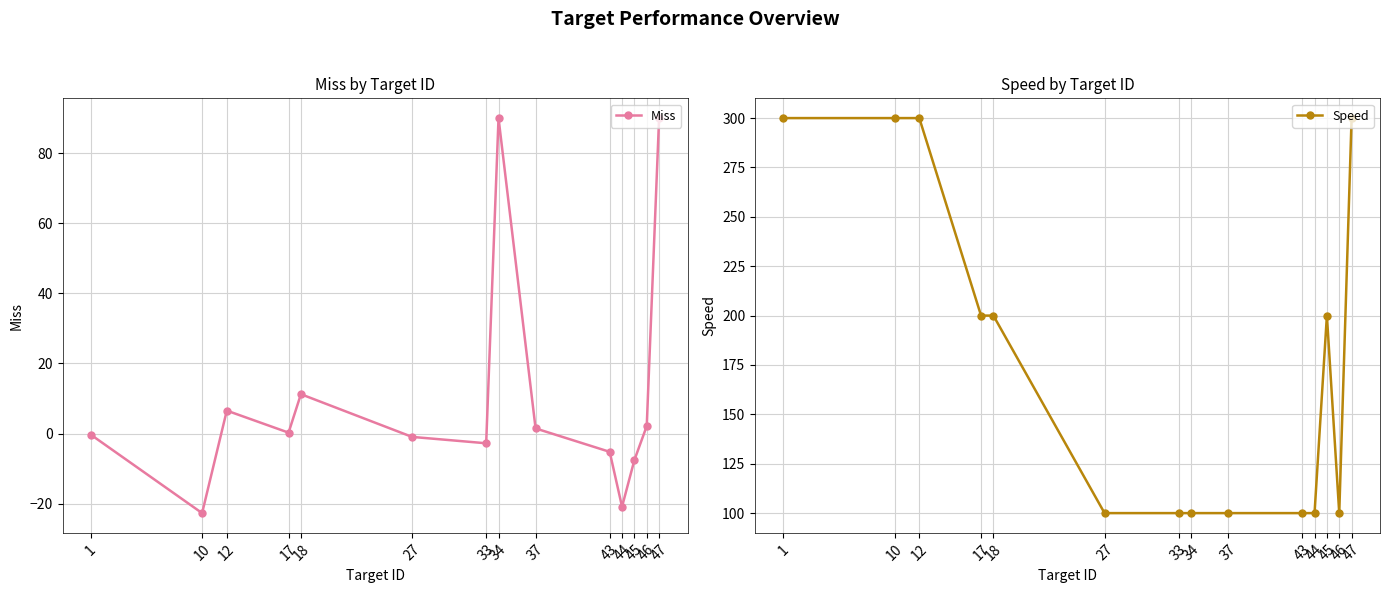

Between 43 and 45, which is larger?

43